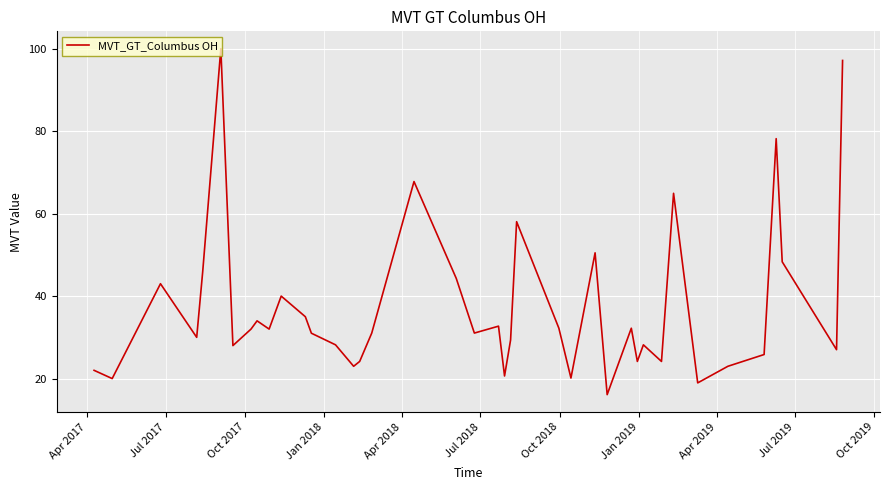

What is the difference between the maximum and minimum values?

83.9